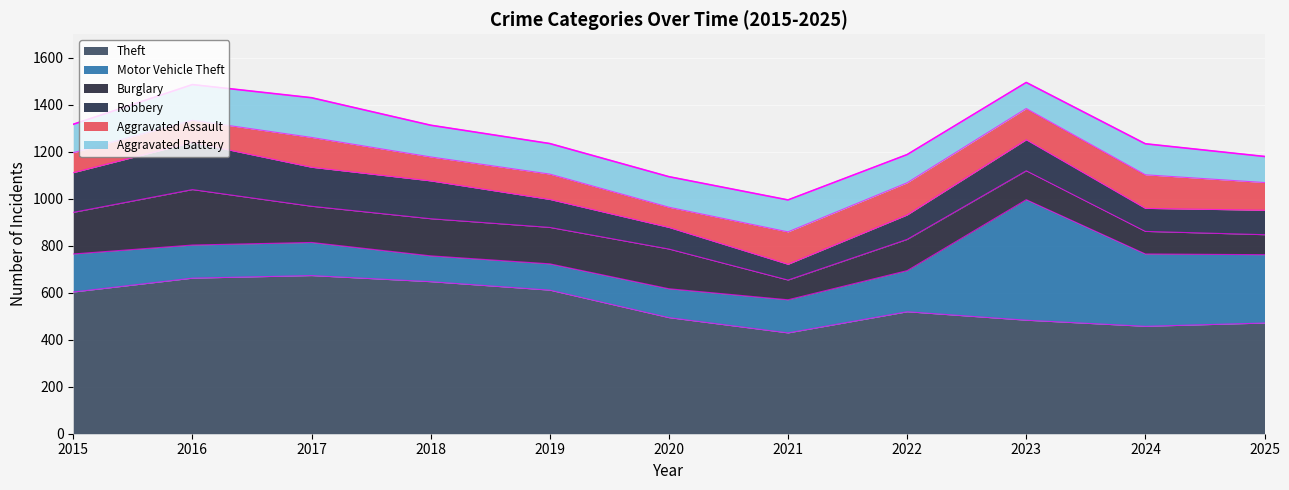

What is the difference between the Burglary values at 2016 and 2020?

67